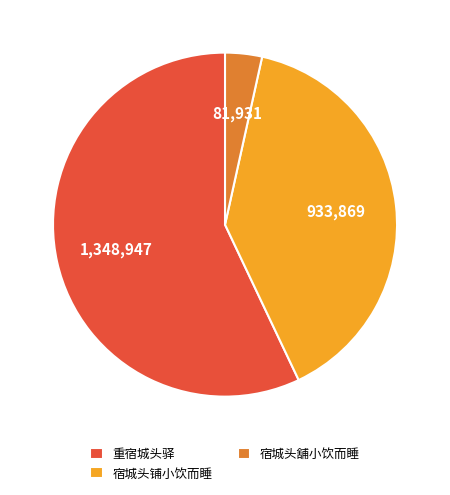

Count the number of slices in the pie.

3